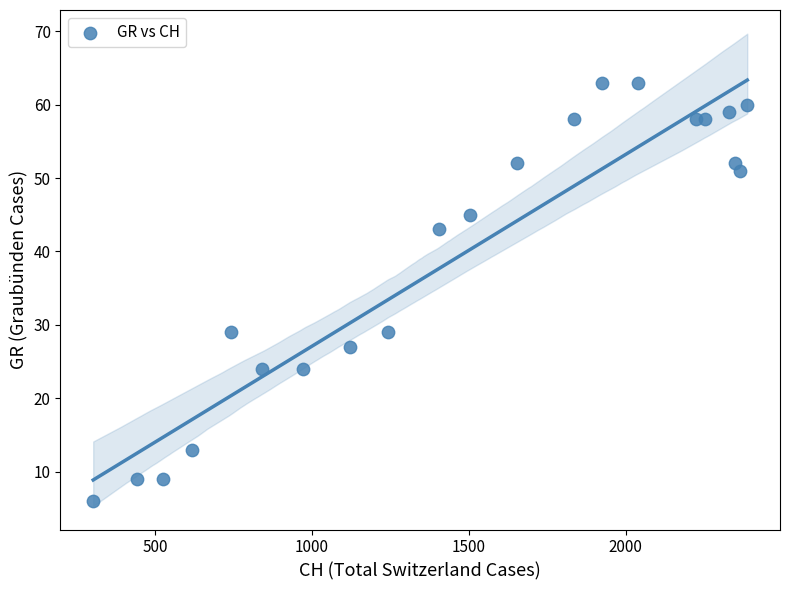

What is the range of X values (max minus min)?

2084